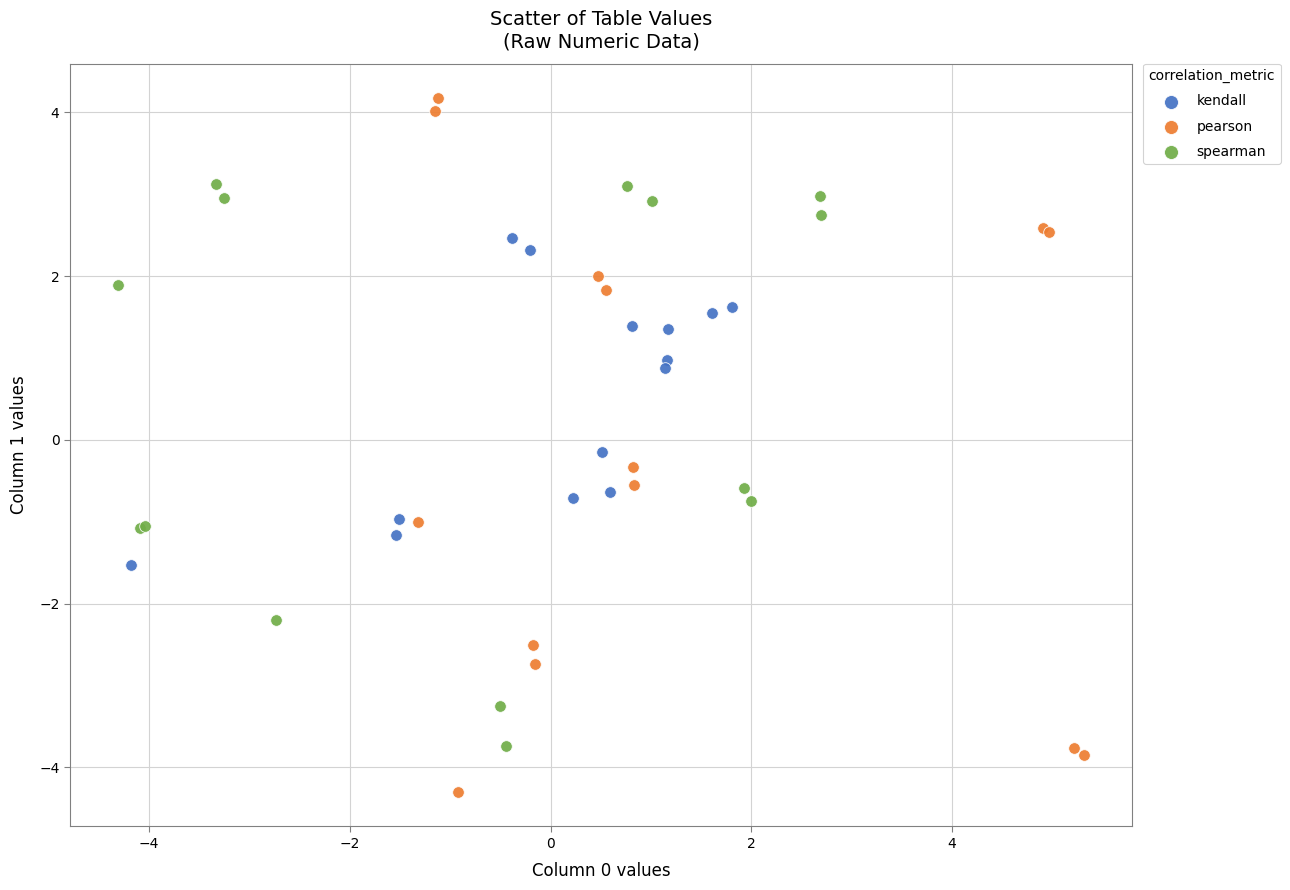

Which series has the widest spread of Y values?

pearson